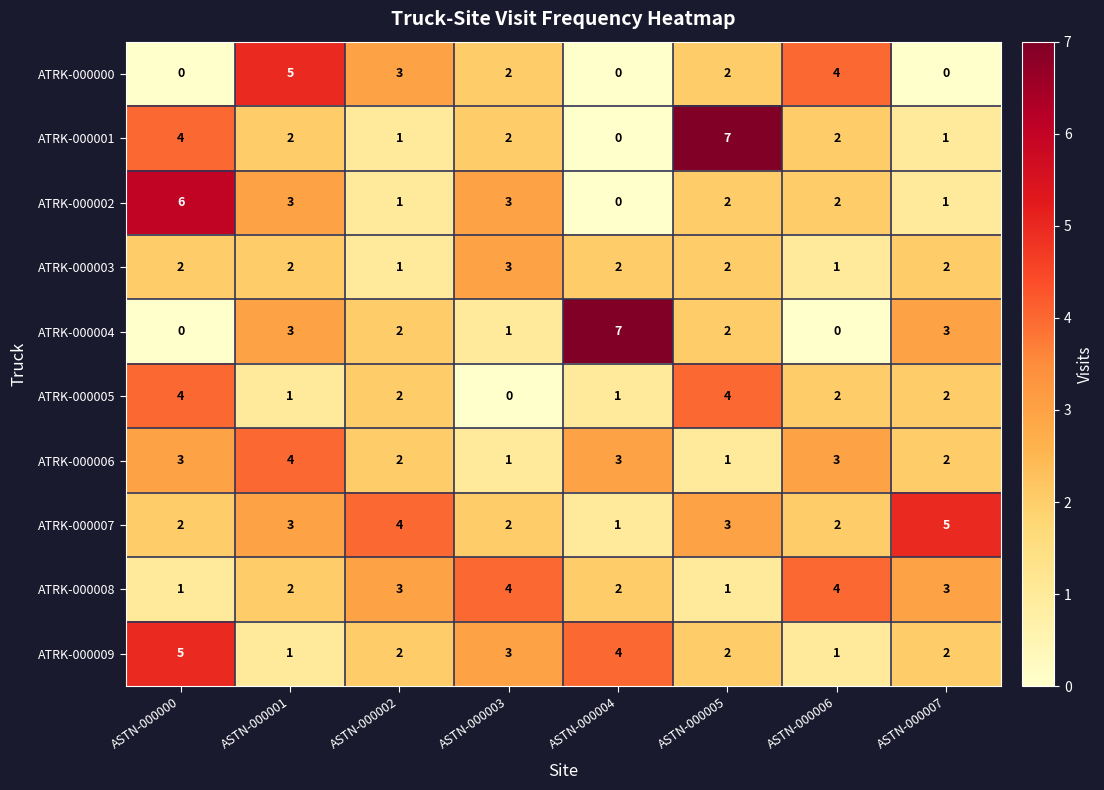

Between ASTN-000000 and ASTN-000003, which series saw the biggest shift?

ATRK-000005